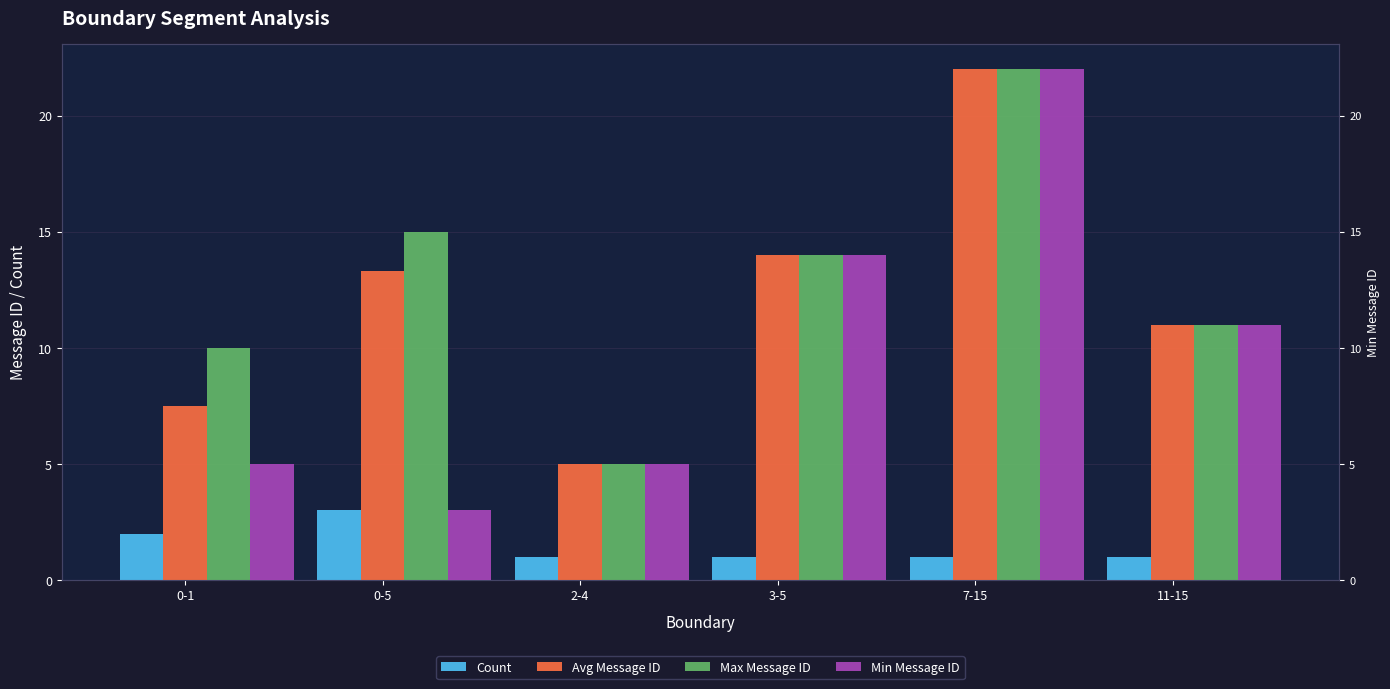

Which series changed the most between 2-4 and 11-15?

Avg Message ID